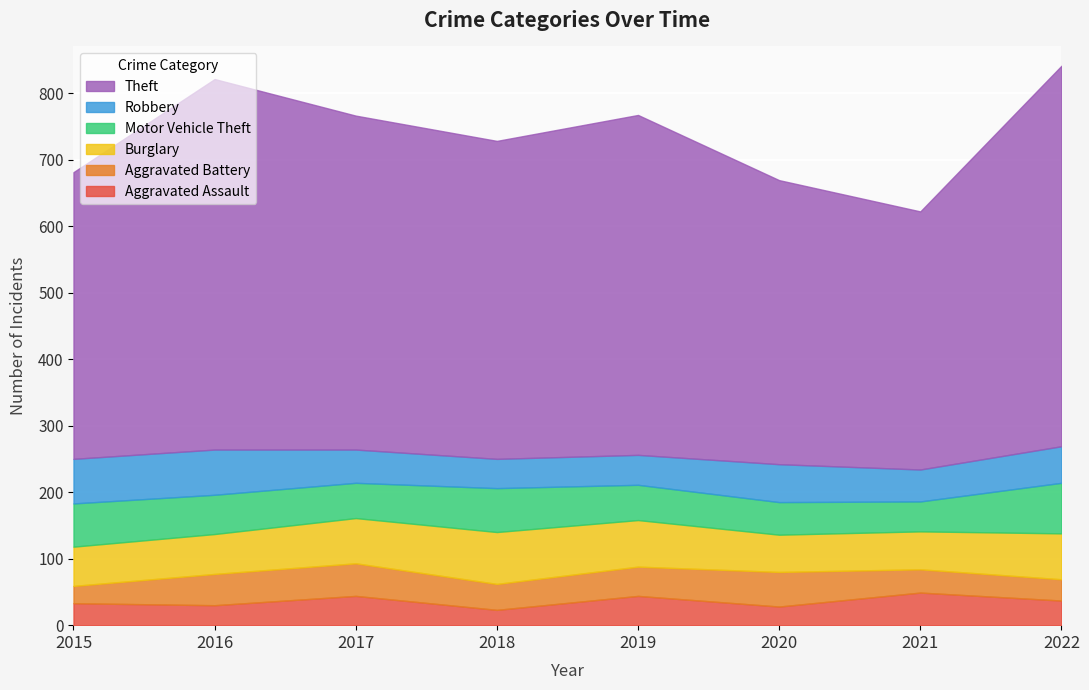

Is it true that Burglary equals 68 at 2017?

True